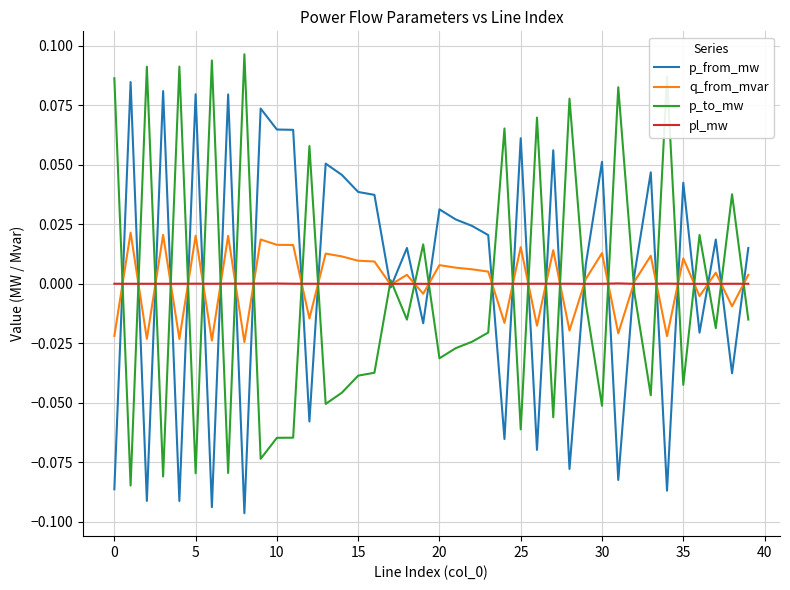

List the series in order of their peak value, lowest first.

pl_mw, q_from_mvar, p_from_mw, p_to_mw